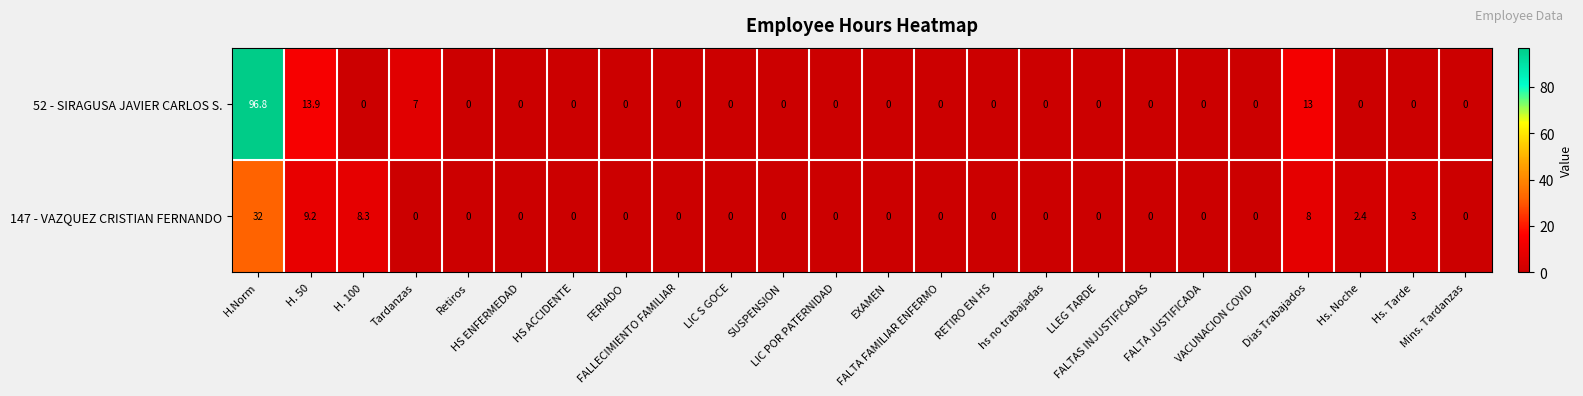

Which series has the largest range (max minus min)?

52 - SIRAGUSA JAVIER CARLOS S.